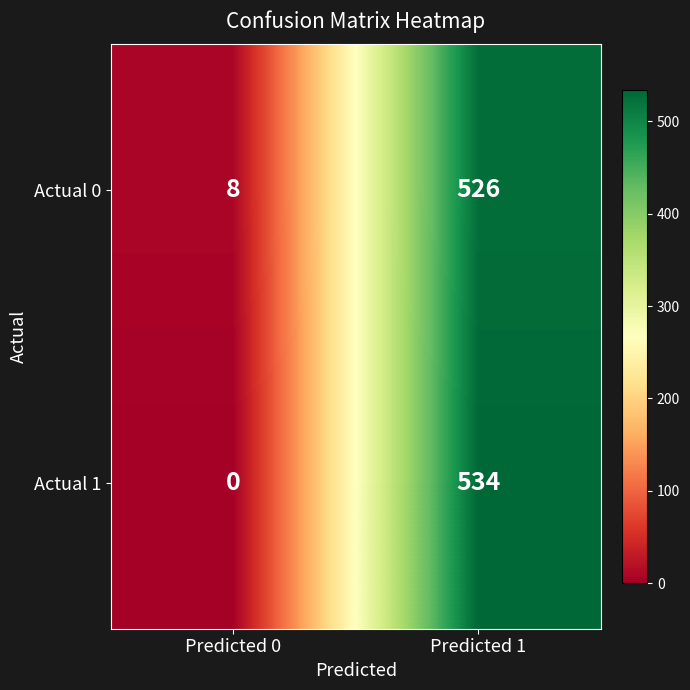

At which label is Actual 0 closest to 267?

Predicted 0